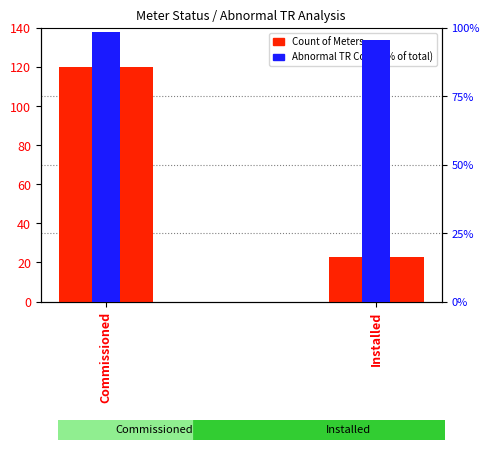

What is the highest value of the Count of Meters series?

120.0